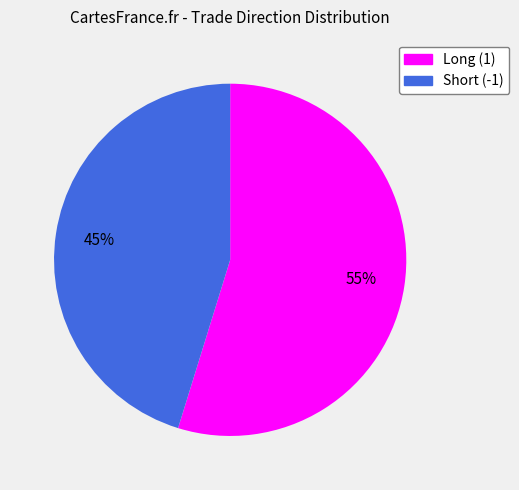

How many slices are in this pie chart?

2